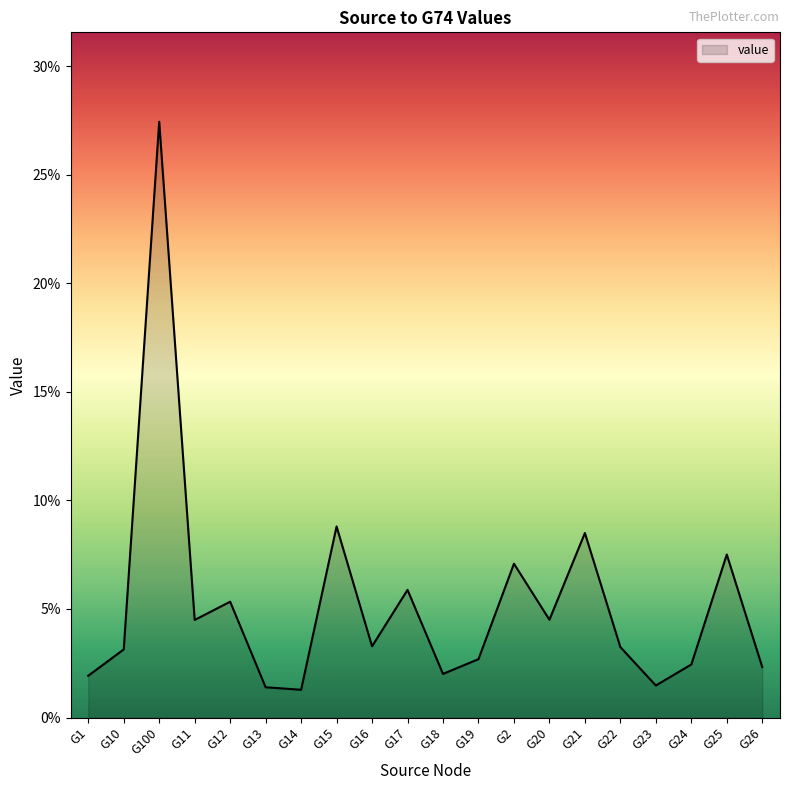

Is this an area chart (filled region under the line)?

Yes